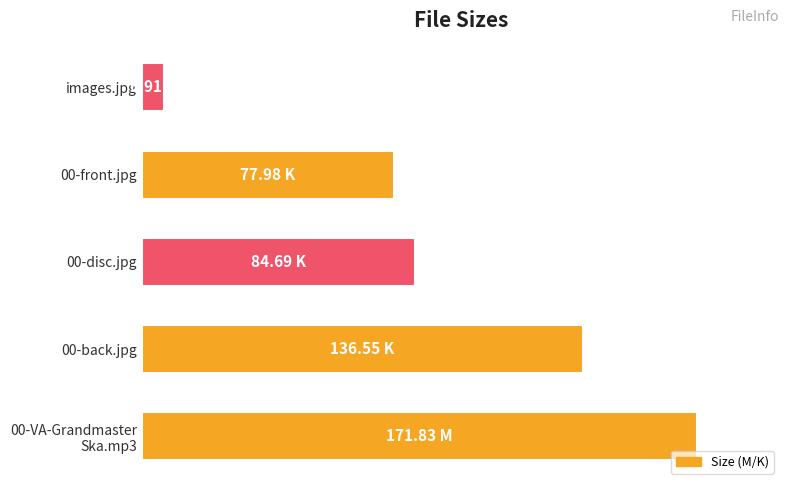

Which label corresponds to the smallest value in the chart?

images.jpg